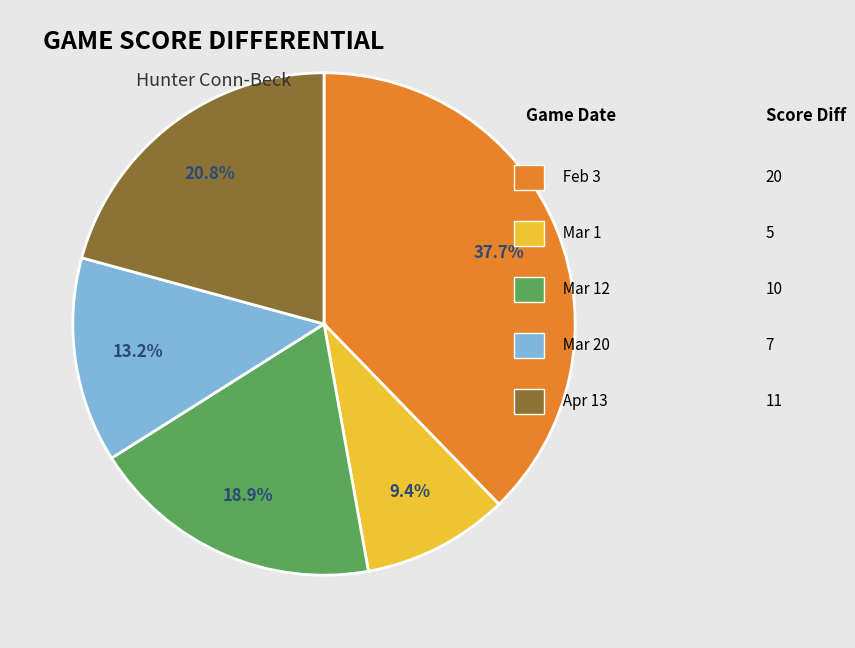

Is there a majority slice in this chart?

No